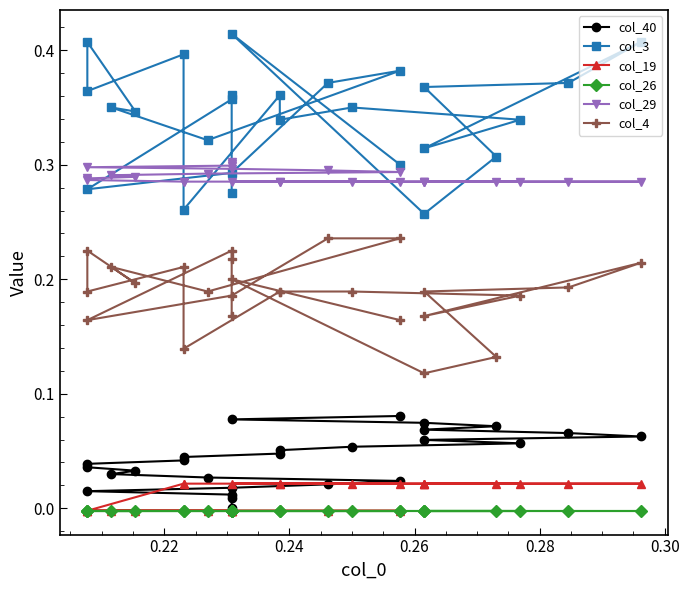

How many interior local peaks does the col_3 series have?

9